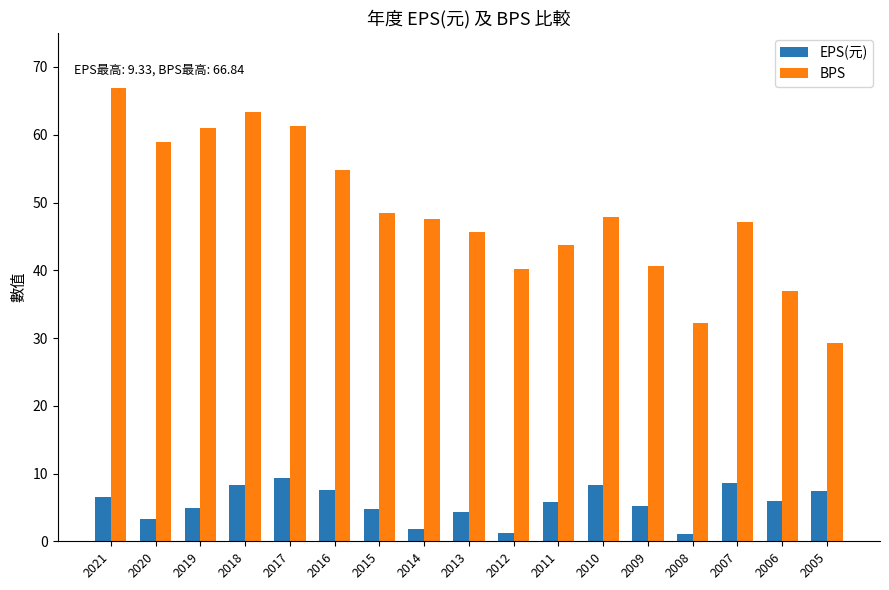

List the series in order of their overall mean, highest first.

BPS, EPS(元)